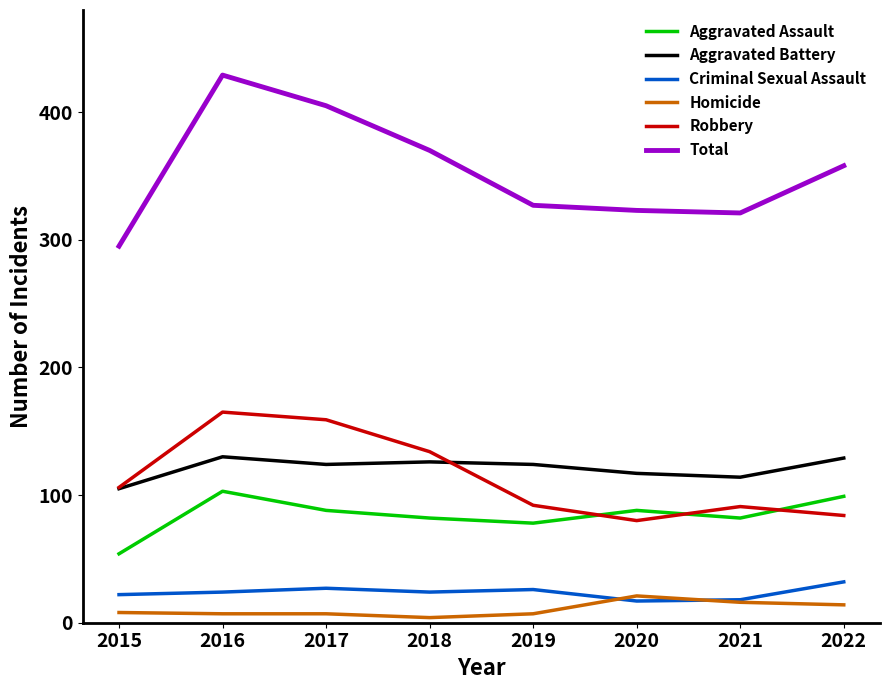

What is the difference between the second highest and second lowest values in the Aggravated Assault series?

21